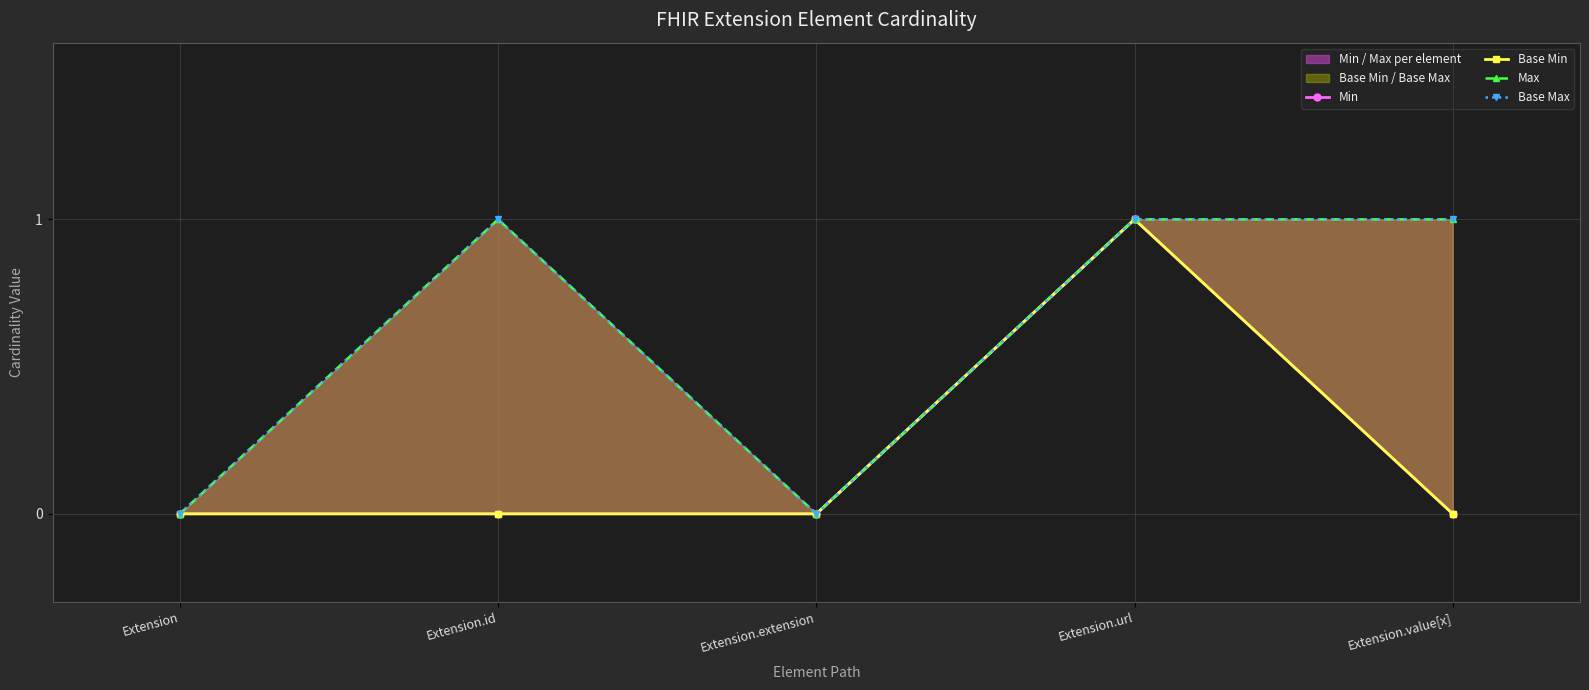

Which series has the widest spread of values?

Min